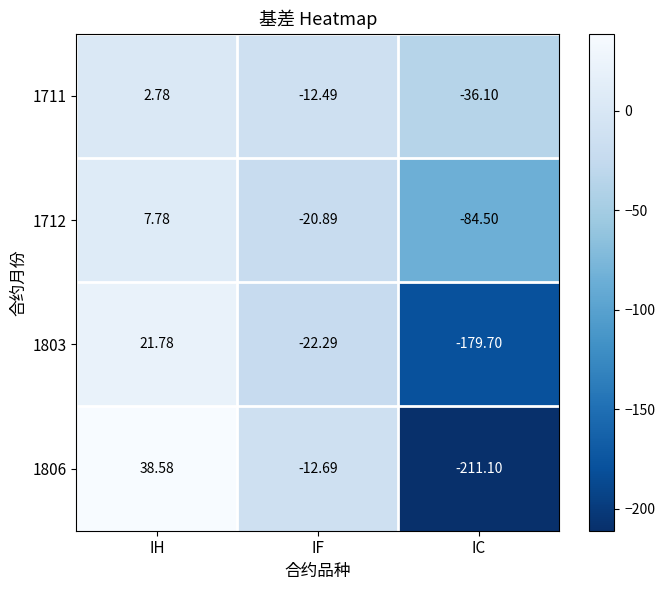

Which category has the highest value across all series?

IH